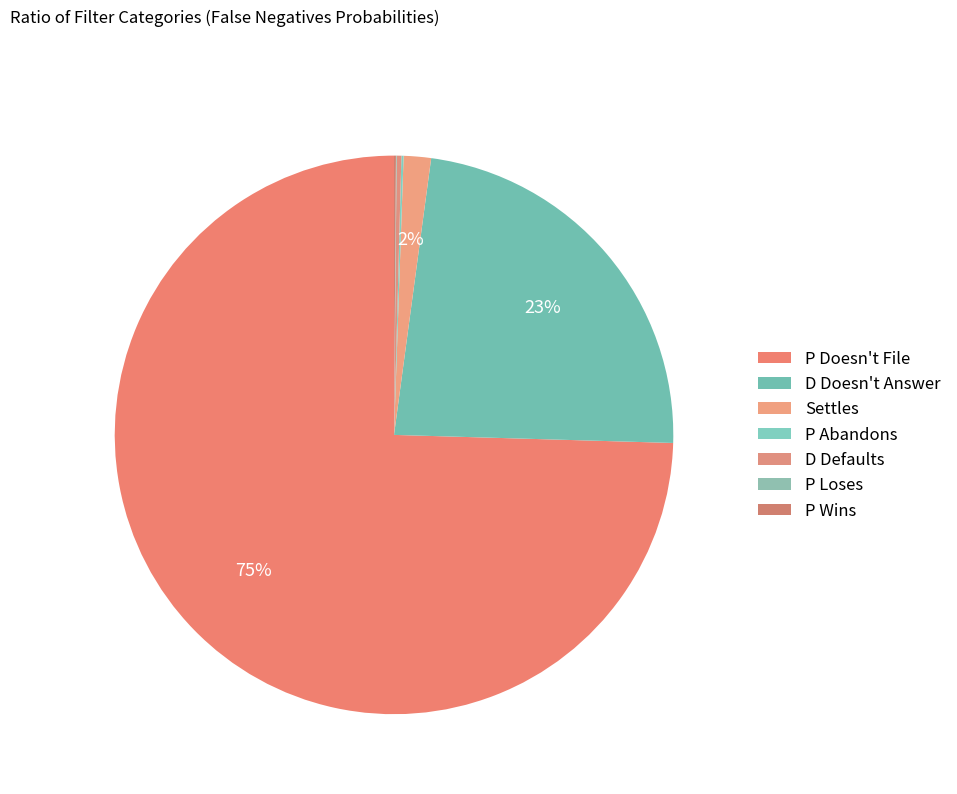

Which category has the biggest portion of the pie?

P Doesn't File